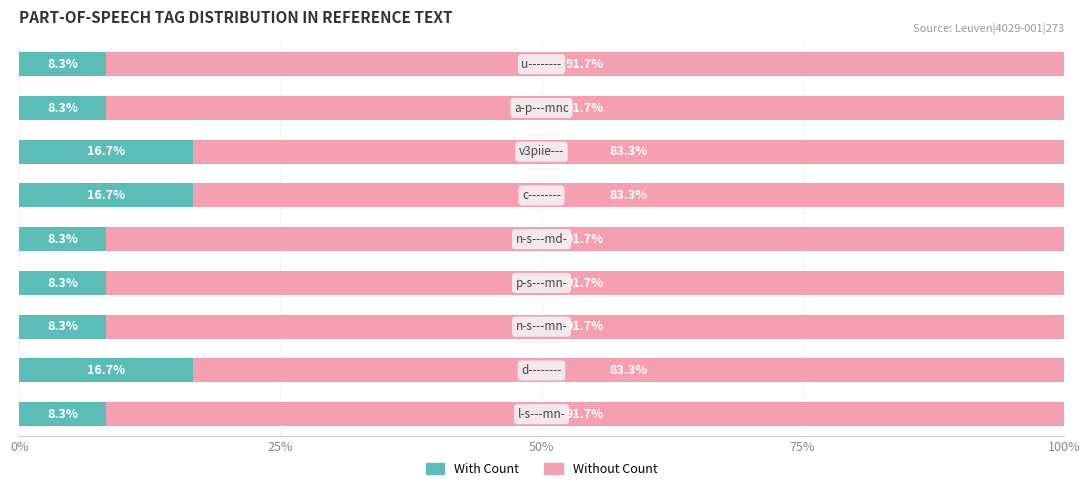

What is the average value of the With Count series?

11.1